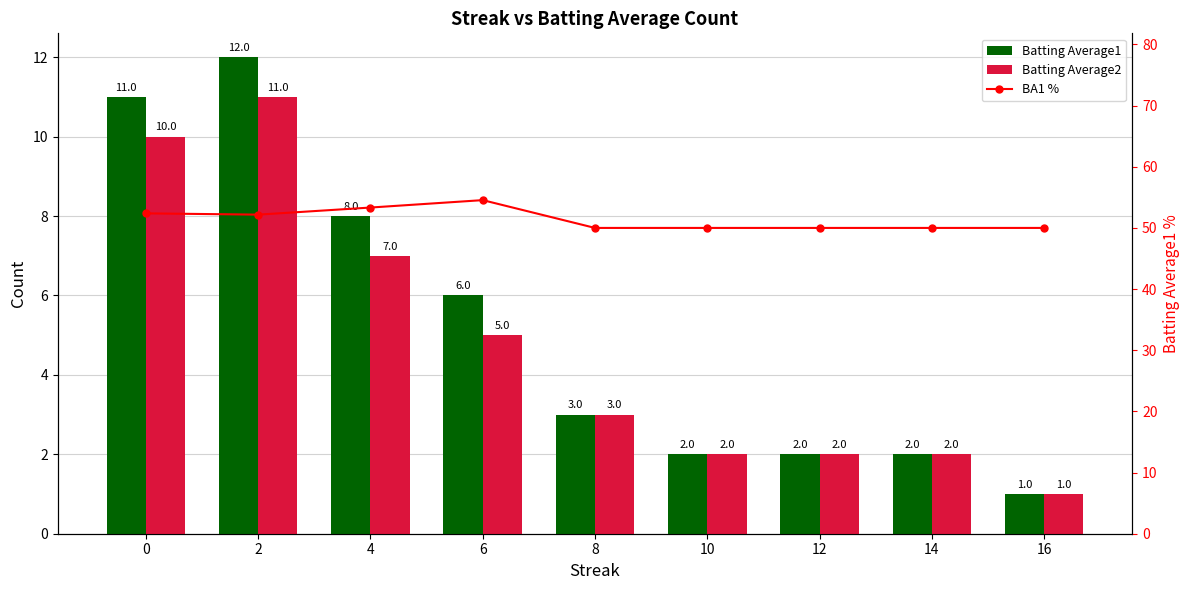

Which series has the largest range (max minus min)?

Batting Average1